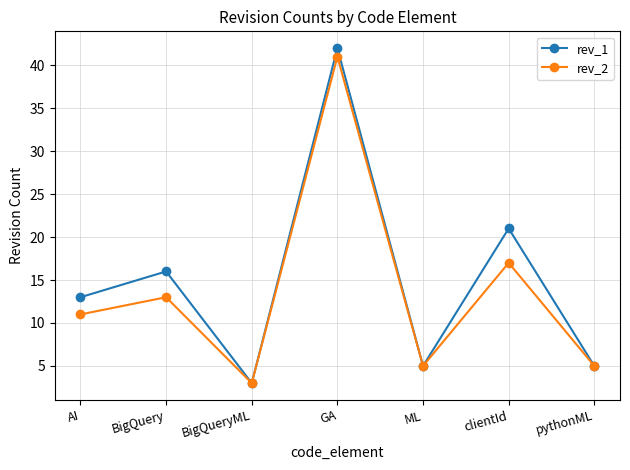

What is the label of the 1st point from the right?

pythonML